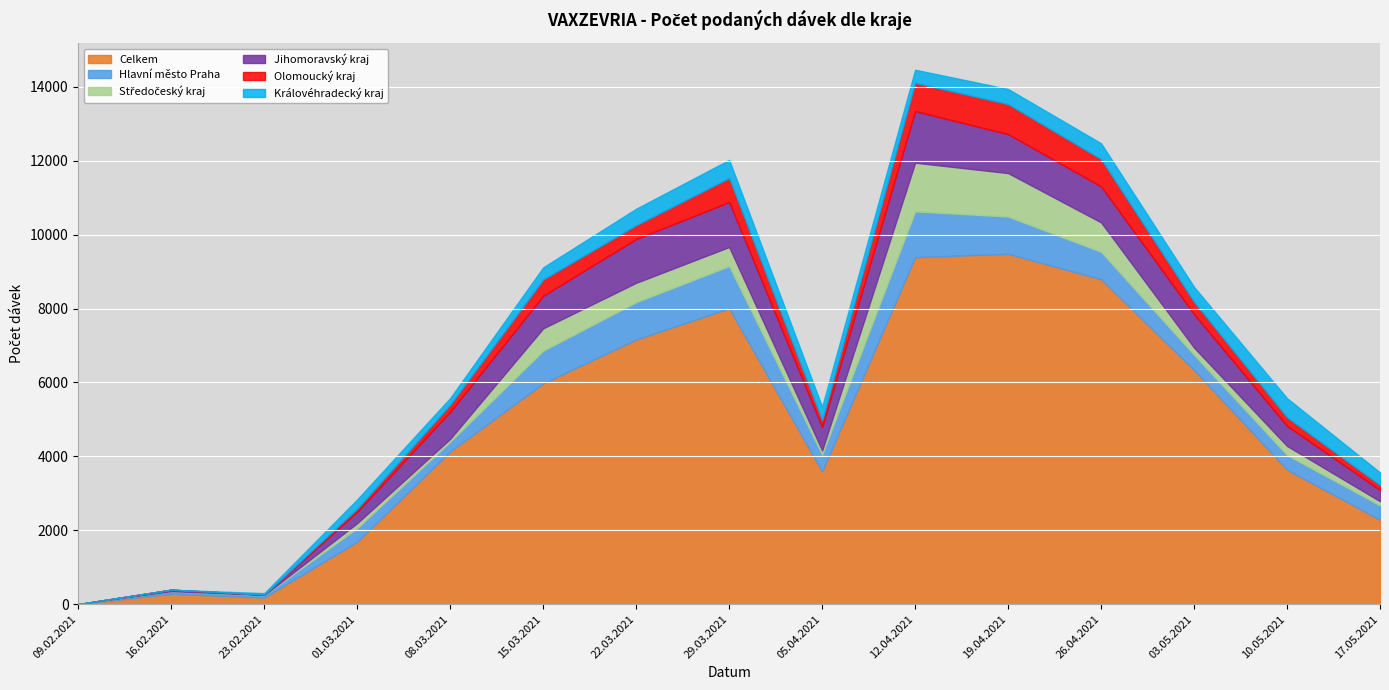

Which series has the largest range (max minus min)?

Celkem